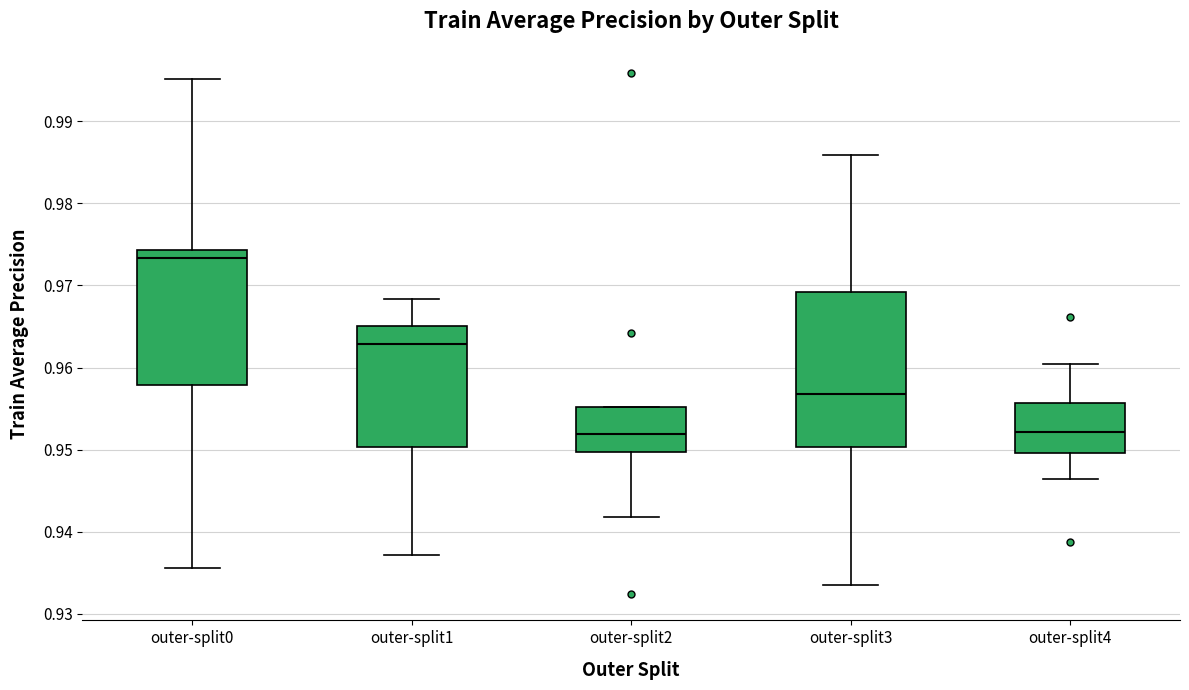

Which box is the tallest, from its lower edge to its upper edge?

outer-split3